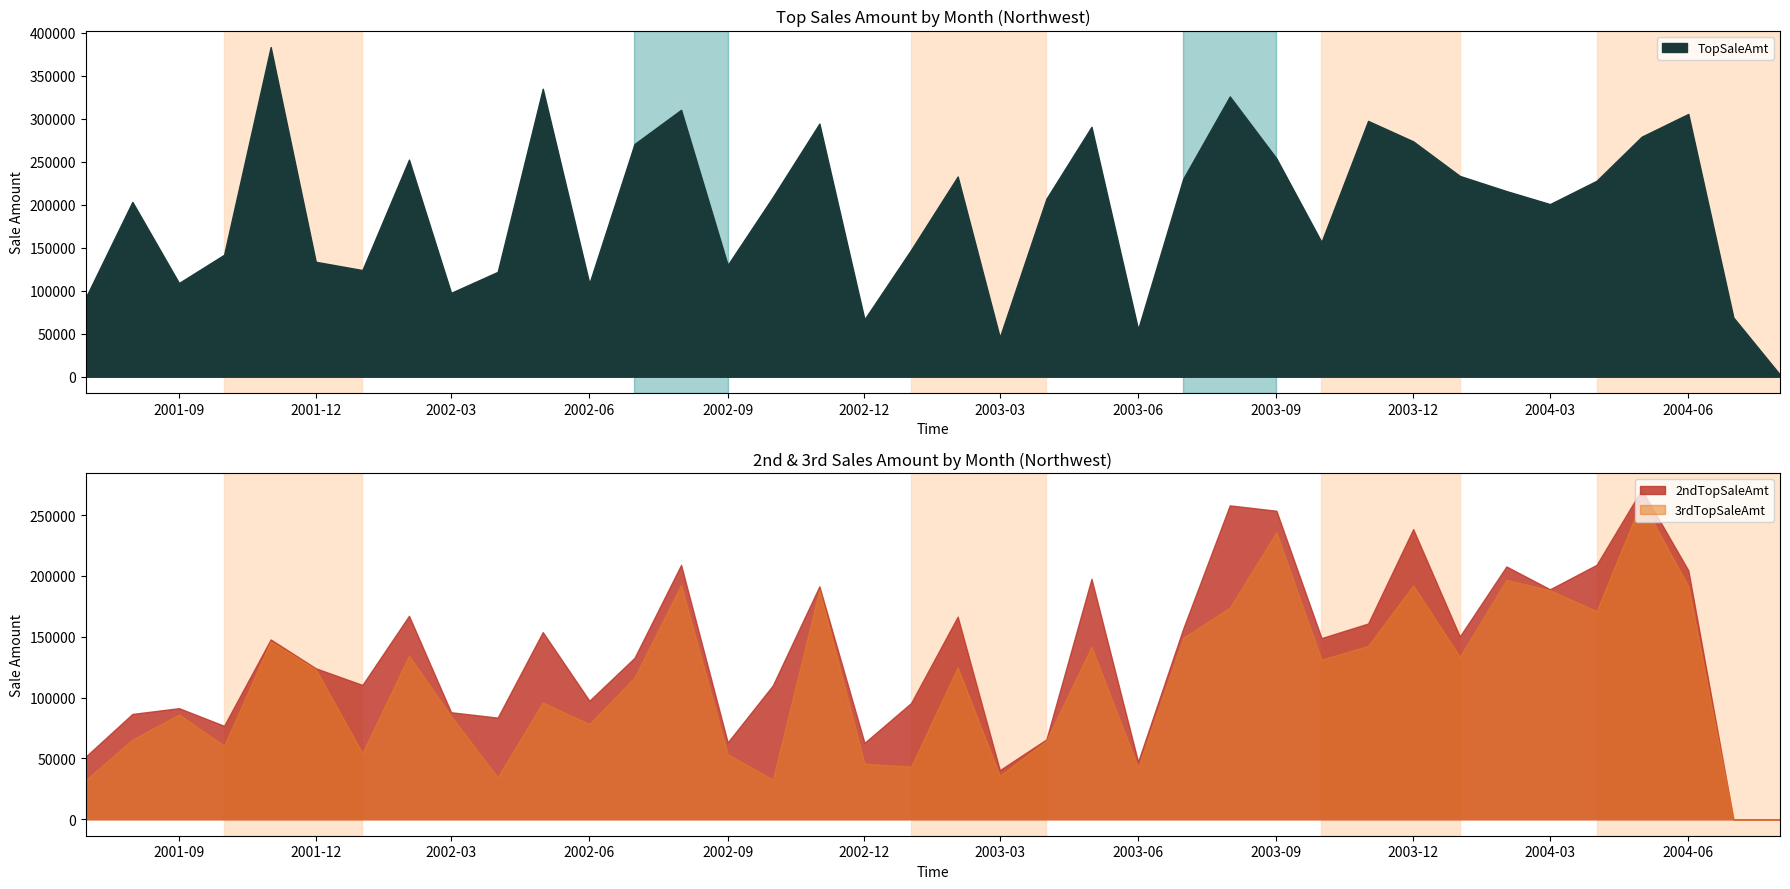

Which series changed the most between 2003-10 and 2004-01?

TopSaleAmt